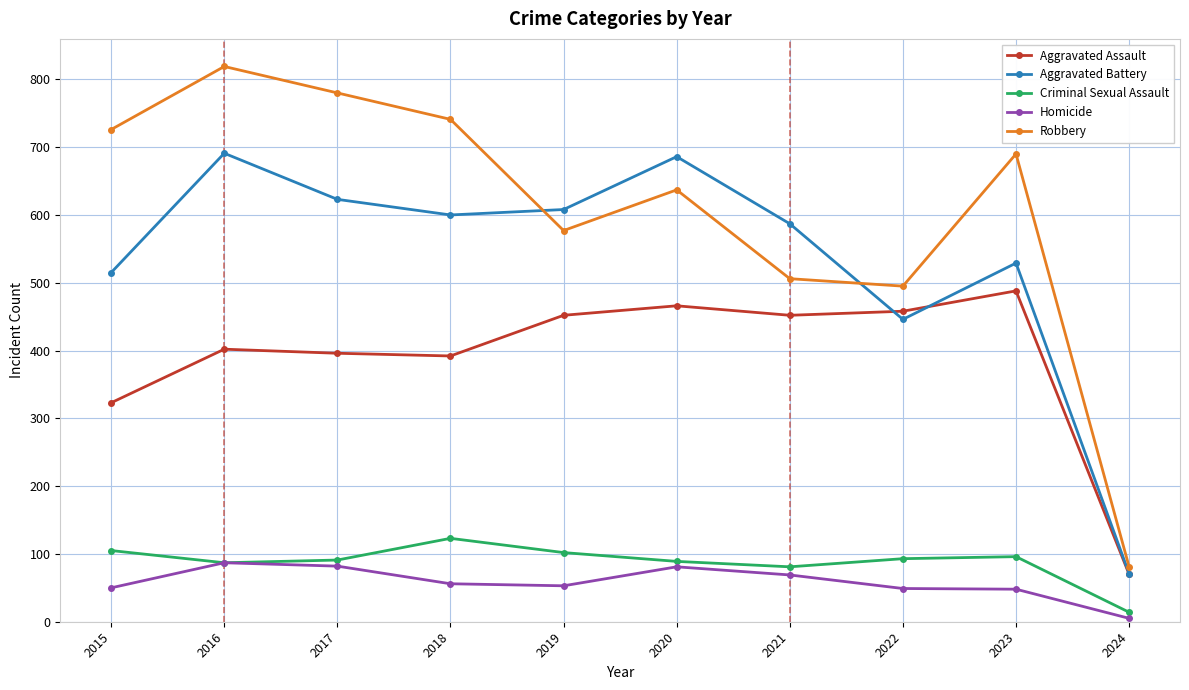

How many lines are shown in the chart?

5